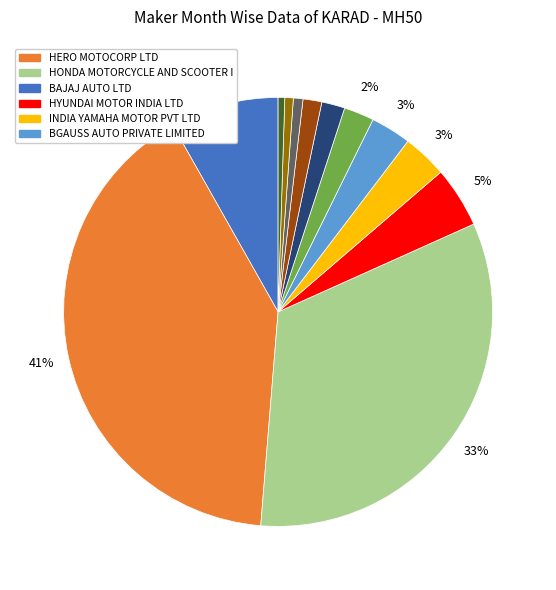

Is there any slice that represents more than half of the pie?

No